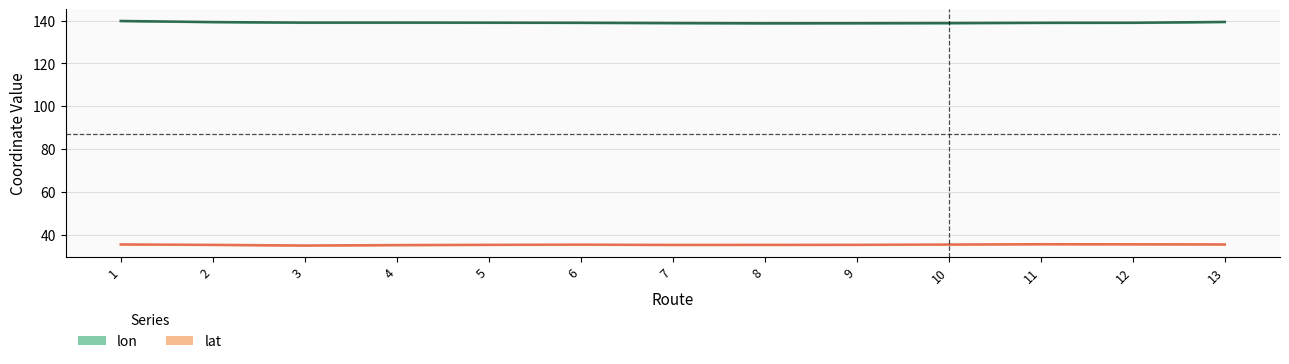

Reading right to left, transcribe all the data shown in this chart.

lon: 139.3	138.9	138.9	138.8	138.7	138.7	138.8	138.9	139.0	139.0	139.0	139.3	139.8
lat: 35.7	35.8	35.8	35.6	35.5	35.5	35.5	35.6	35.5	35.4	35.2	35.5	35.7